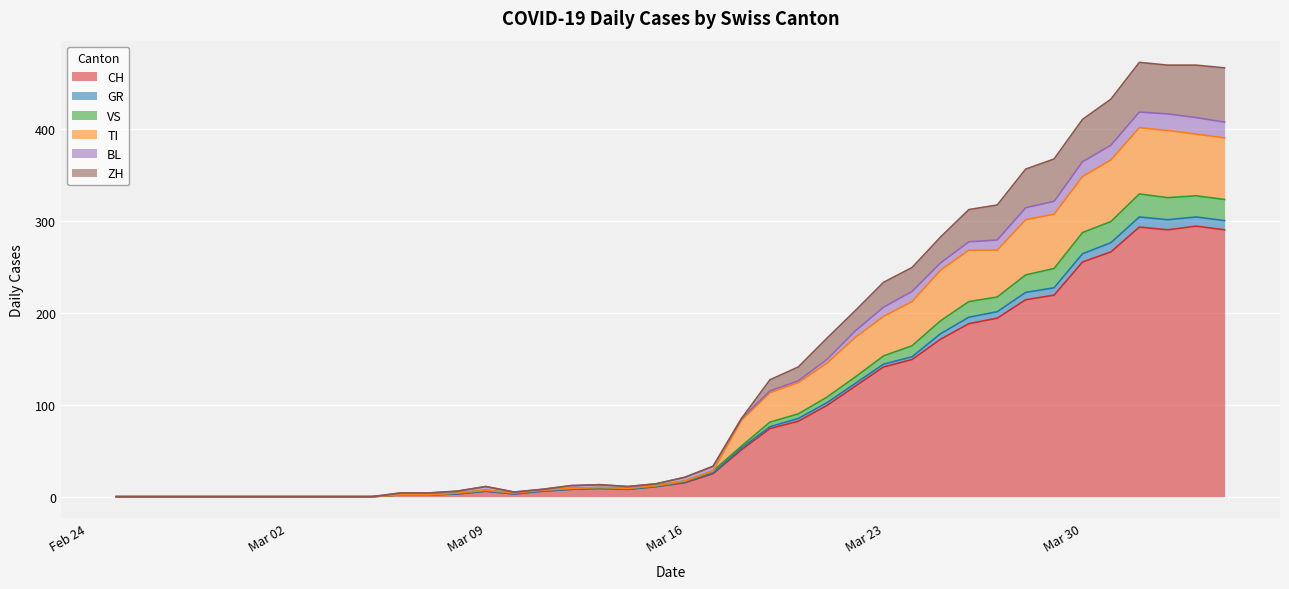

What is the maximum value for CH?

294